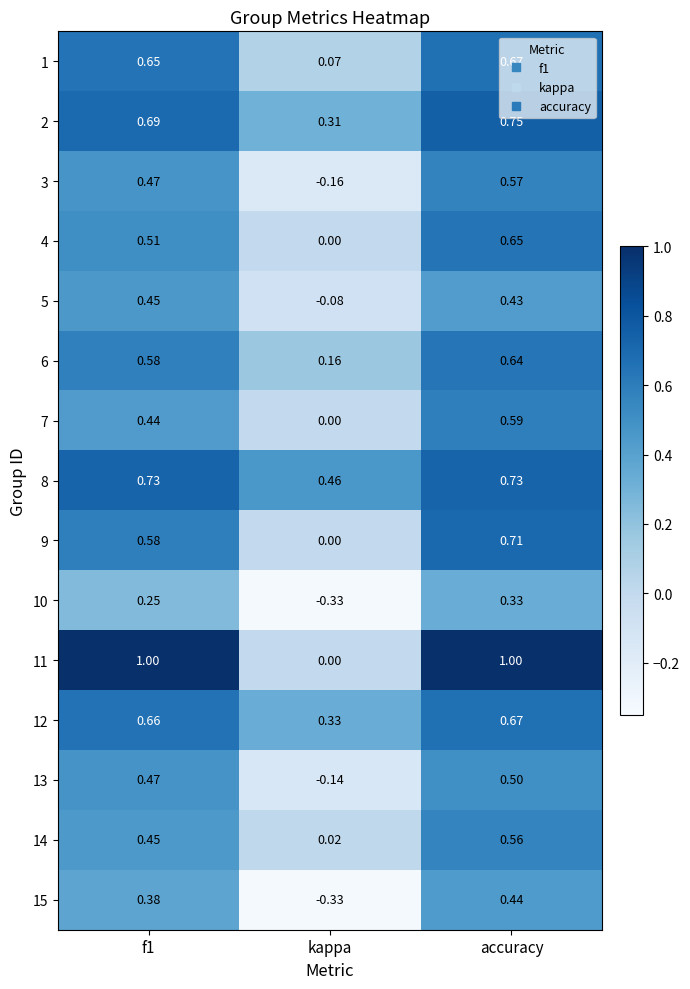

Which label corresponds to the smallest value in the chart?

kappa